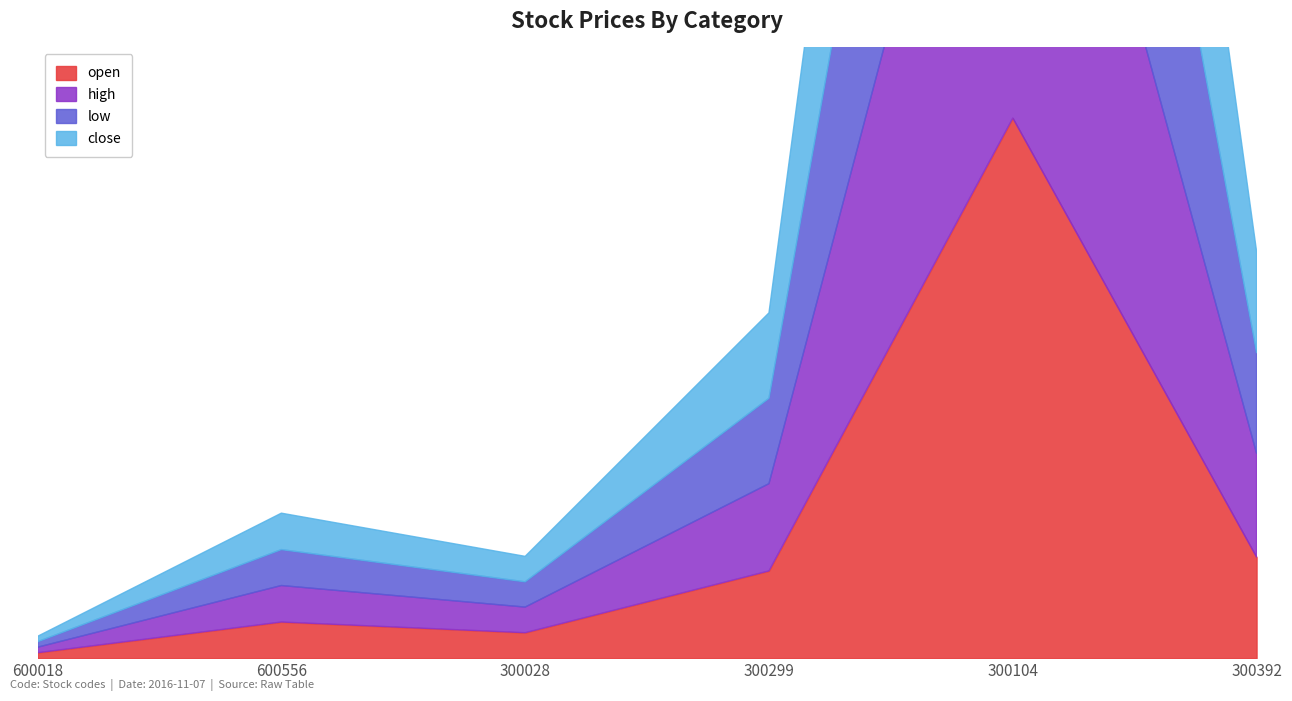

At which category does close reach its first local valley?

300028